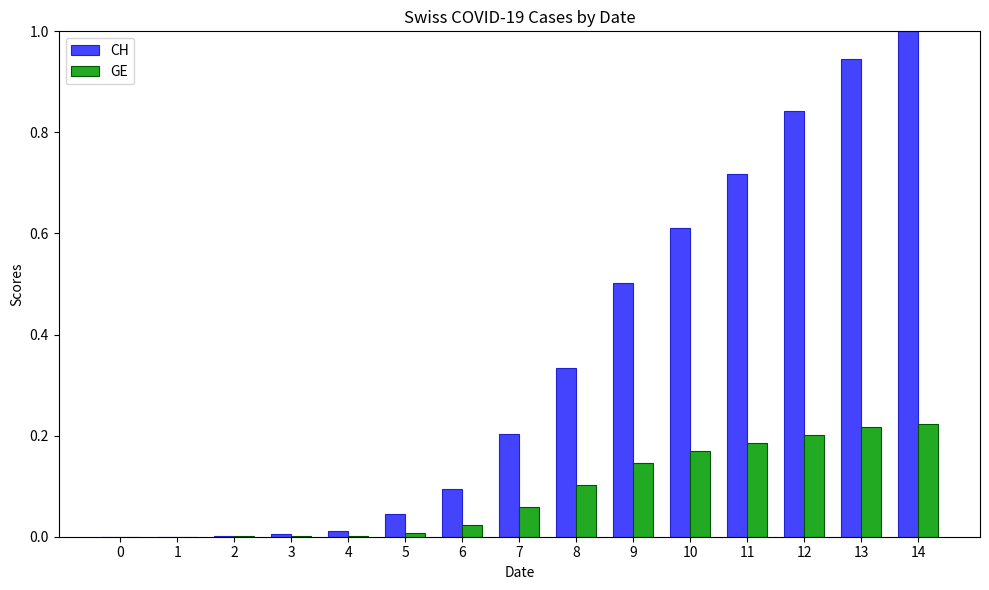

What is the sum of all CH values?

5.3